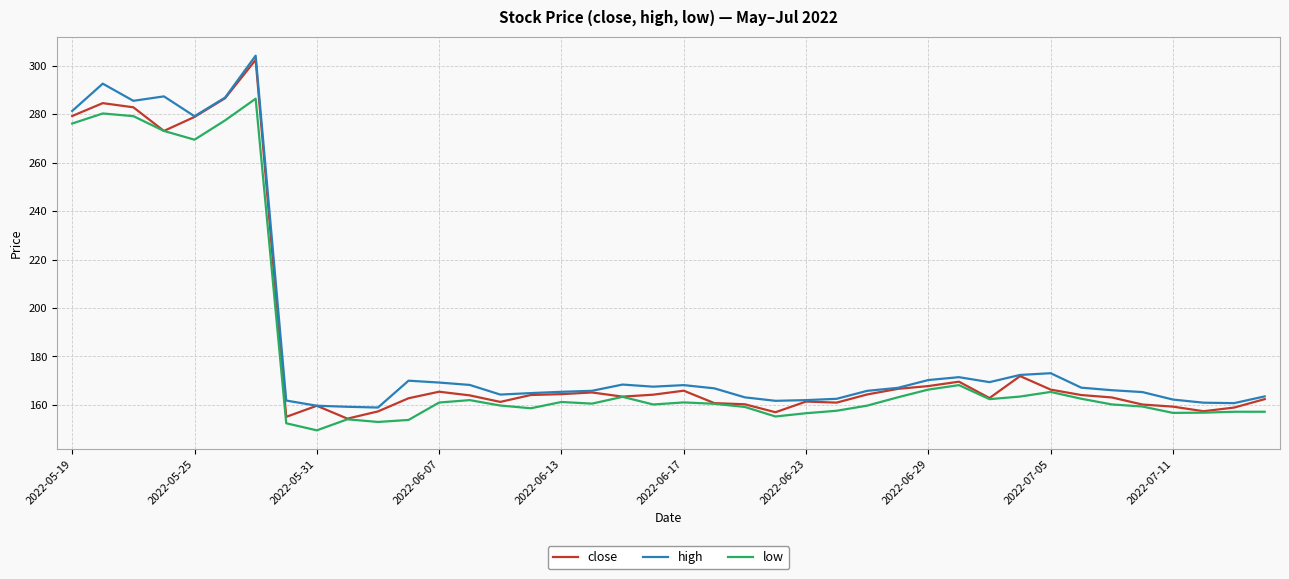

Count the number of categories in the chart.

40